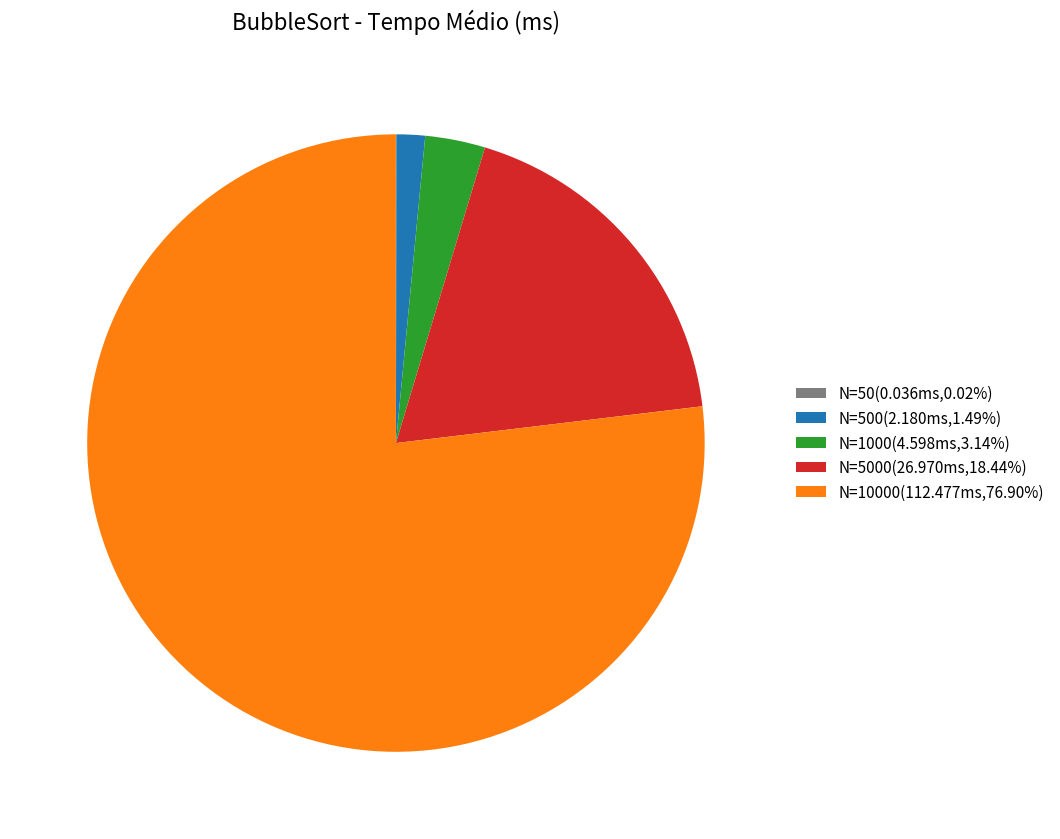

Is the sum of N=10000(112.477ms,76.90%) and N=5000(26.970ms,18.44%) greater than half?

Yes